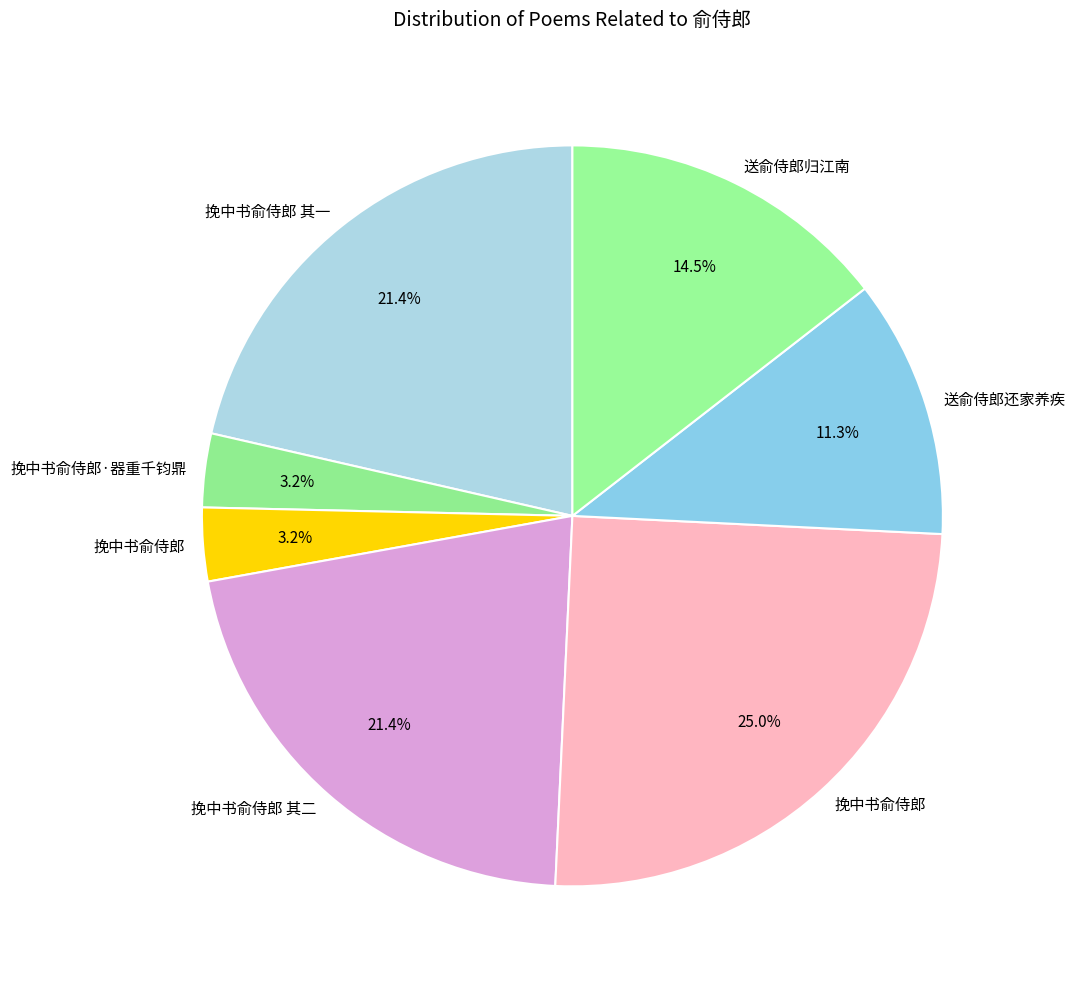

How many slices are in this pie chart?

7